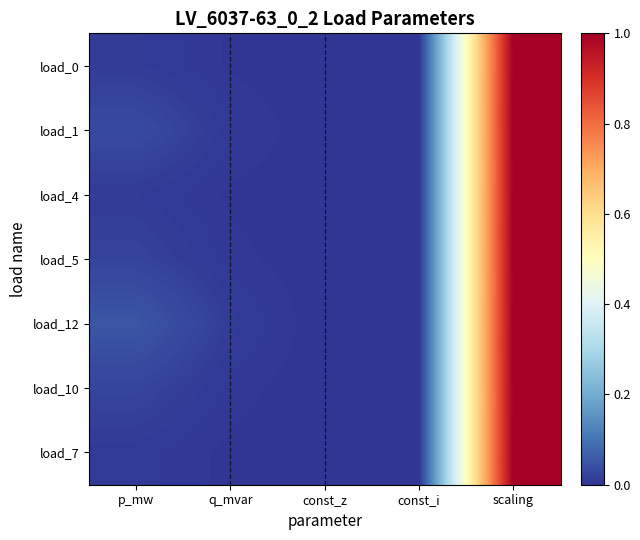

Rank the series at p_mw from highest to lowest value.

load_12, load_1, load_10, load_5, load_0, load_4, load_7